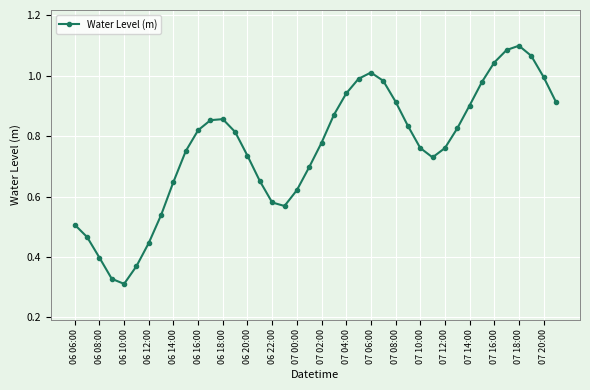

What is the sum of all values?

30.4